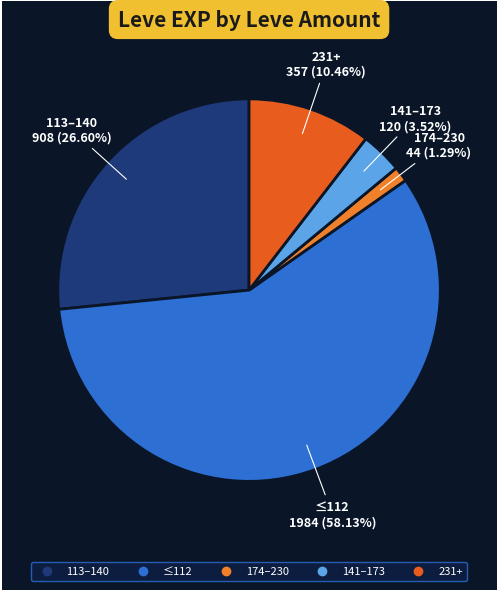

Count the number of slices in the pie.

5